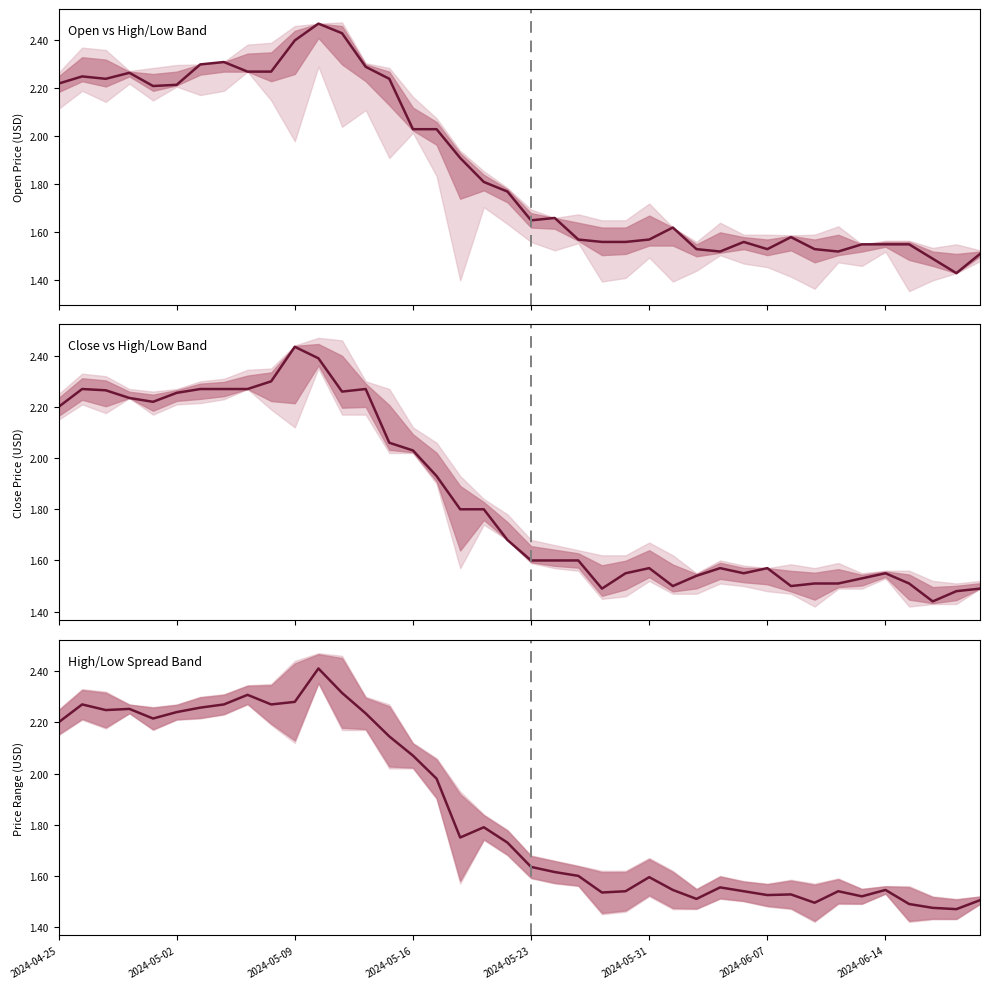

Which series has the largest range (max minus min)?

Open vs High/Low Band